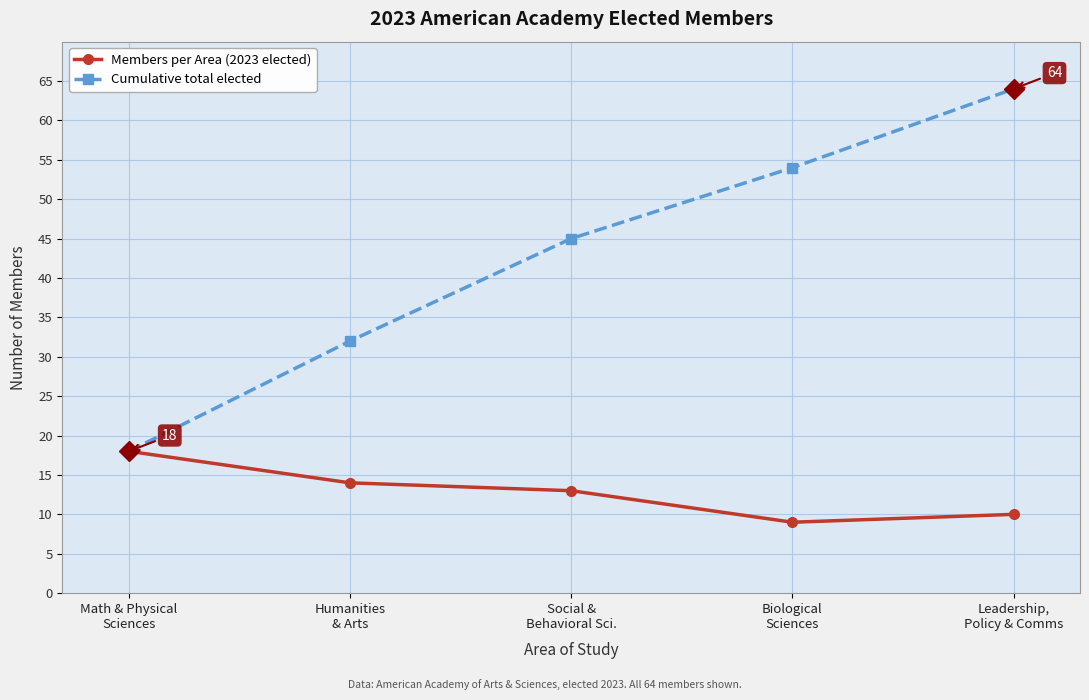

Rank the series by their maximum value, from lowest to highest.

Members per Area (2023 elected), Cumulative total elected